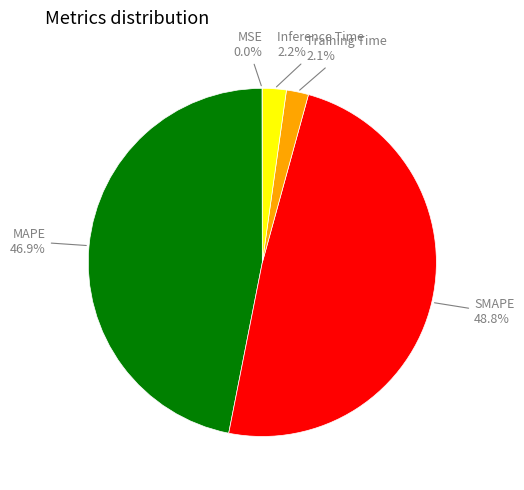

Is it true that MAPE is 37% of the pie?

False